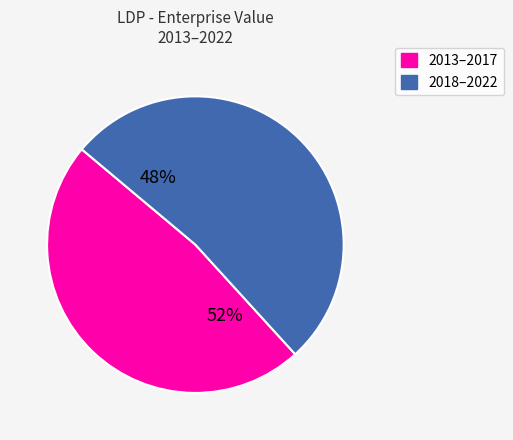

True or false: 2014 accounts for 1% of the total.

False